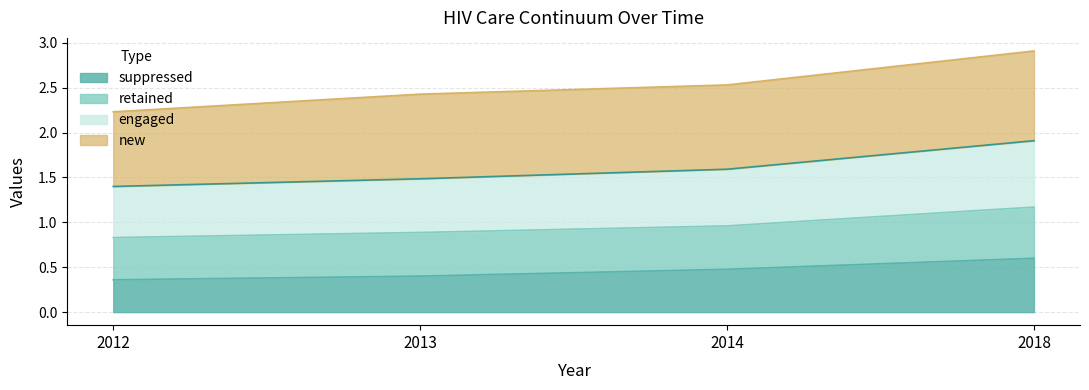

True or false: engaged has more than 0 points higher than both neighbors.

False